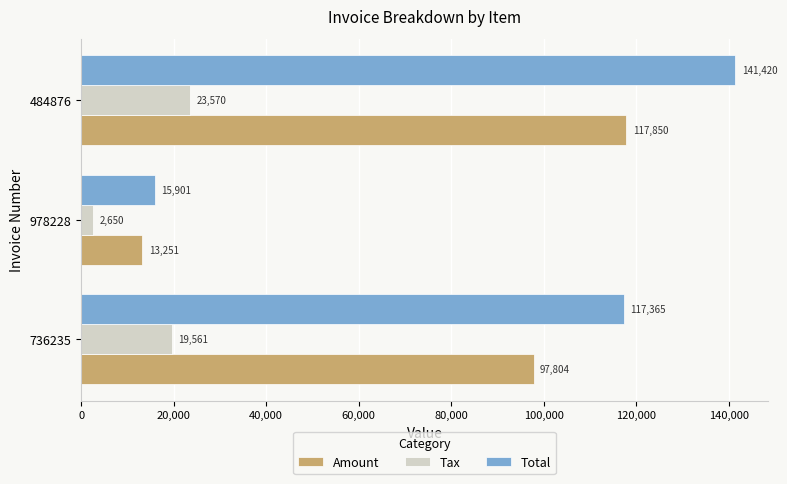

Is it true that Amount equals 21610.6 at 978228?

False